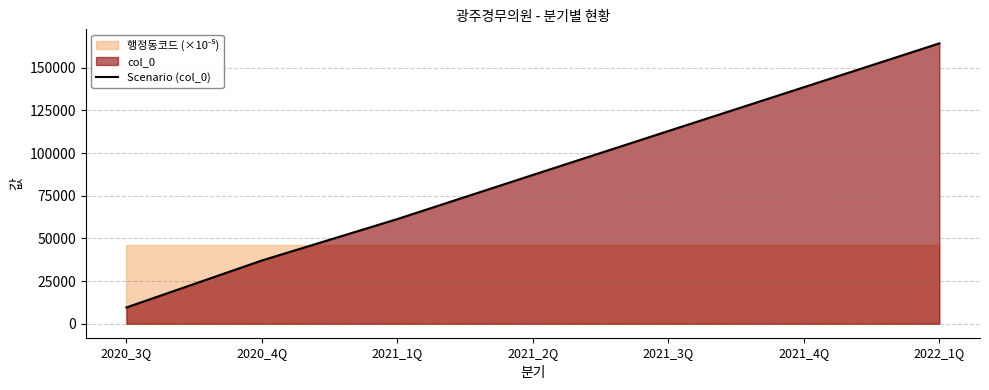

Count the number of values greater than 87223.

3